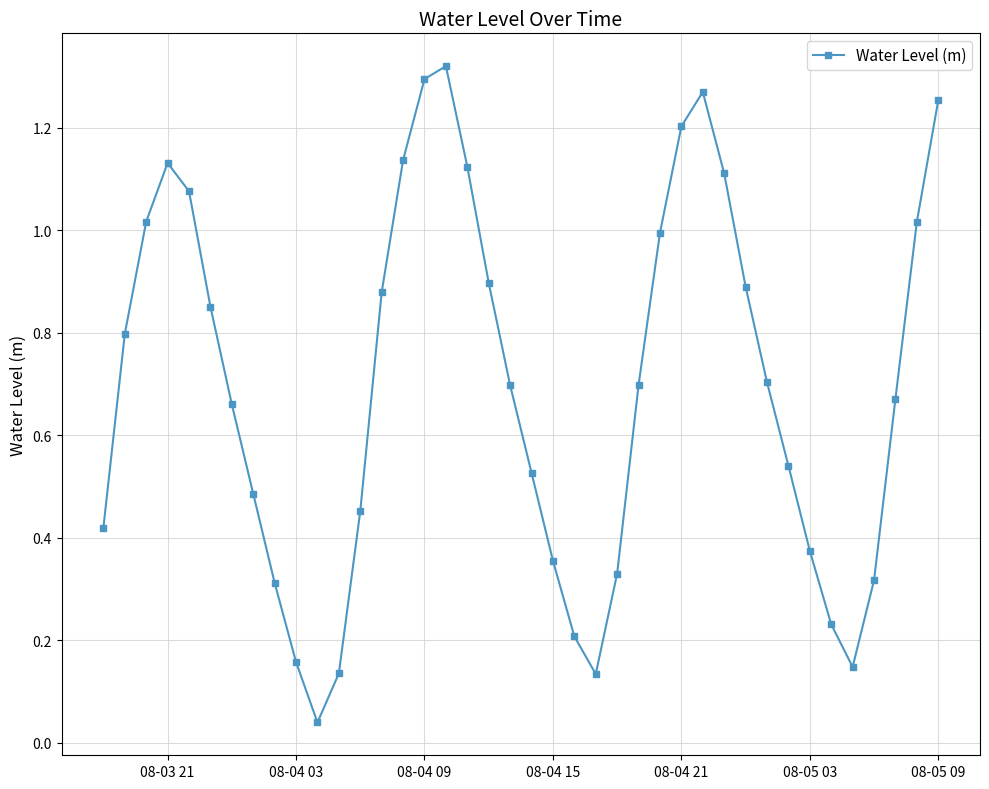

How many interior local valleys (lower than both neighbors) does the data have?

3